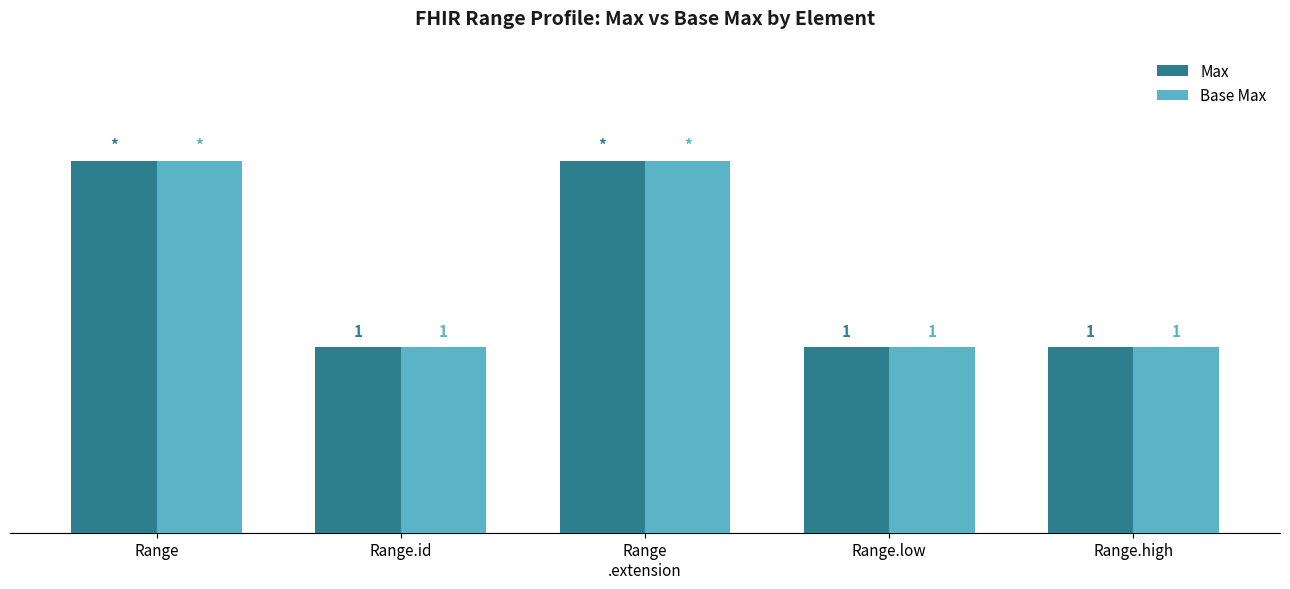

What are all the series names shown in the legend?

Max, Base Max